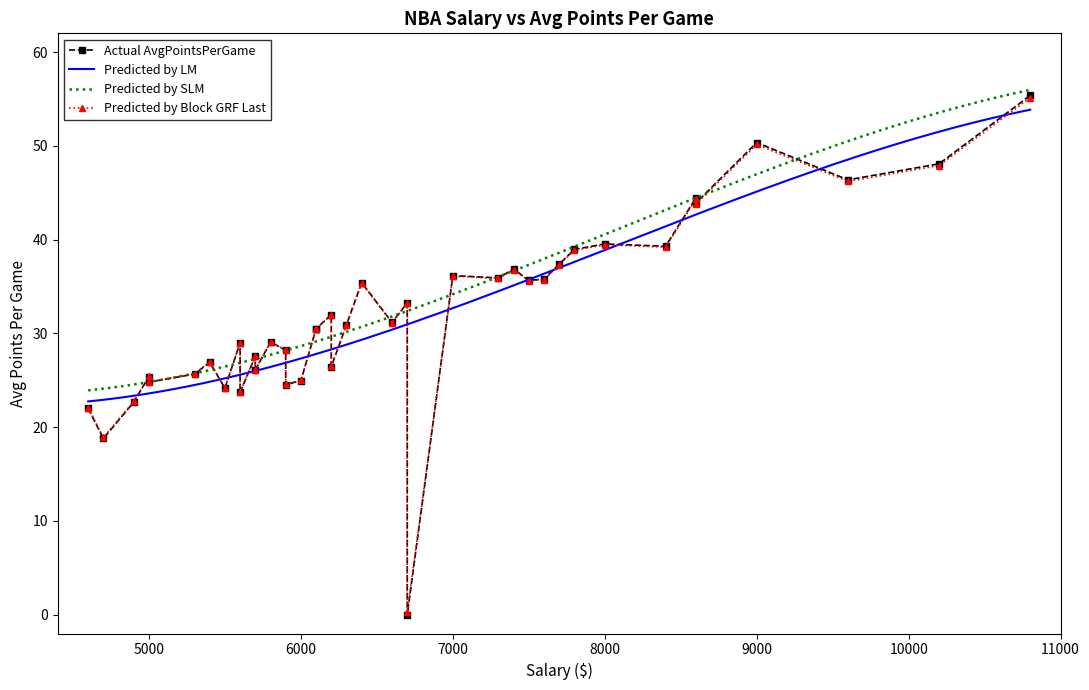

What is the maximum value for Predicted by LM?

53.9